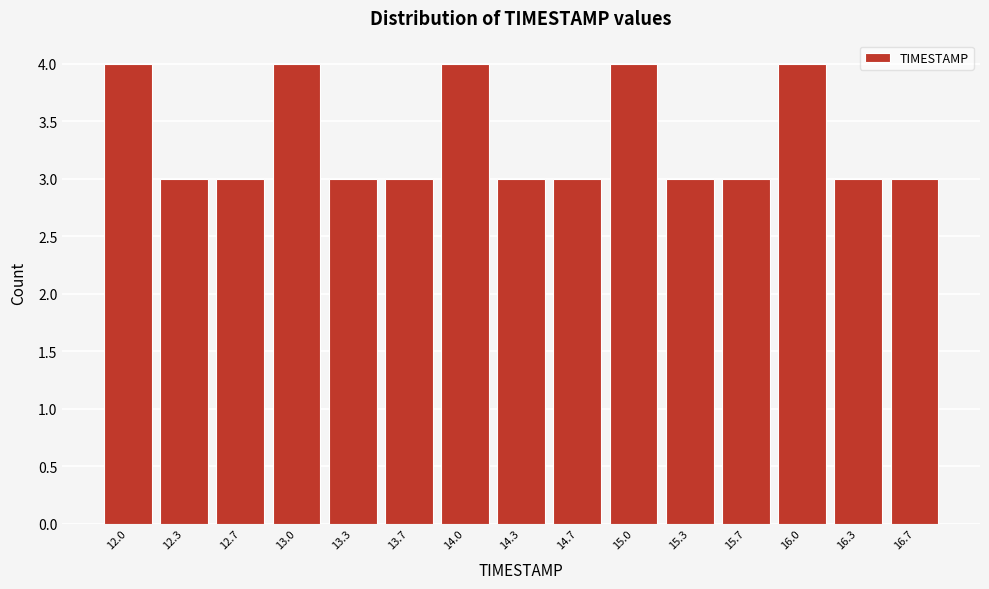

Reading left to right, transcribe all the data shown in this chart.

4	3	3	4	3	3	4	3	3	4	3	3	4	3	3